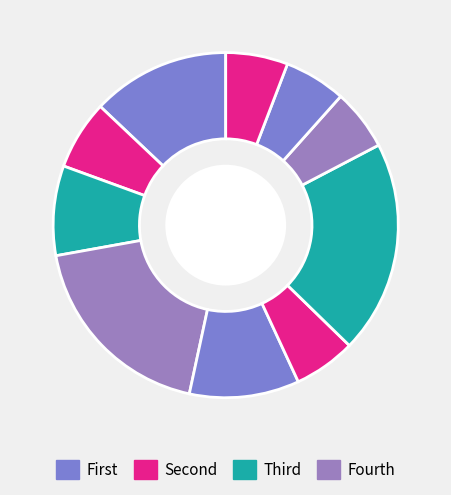

How many segments does this pie chart have?

10